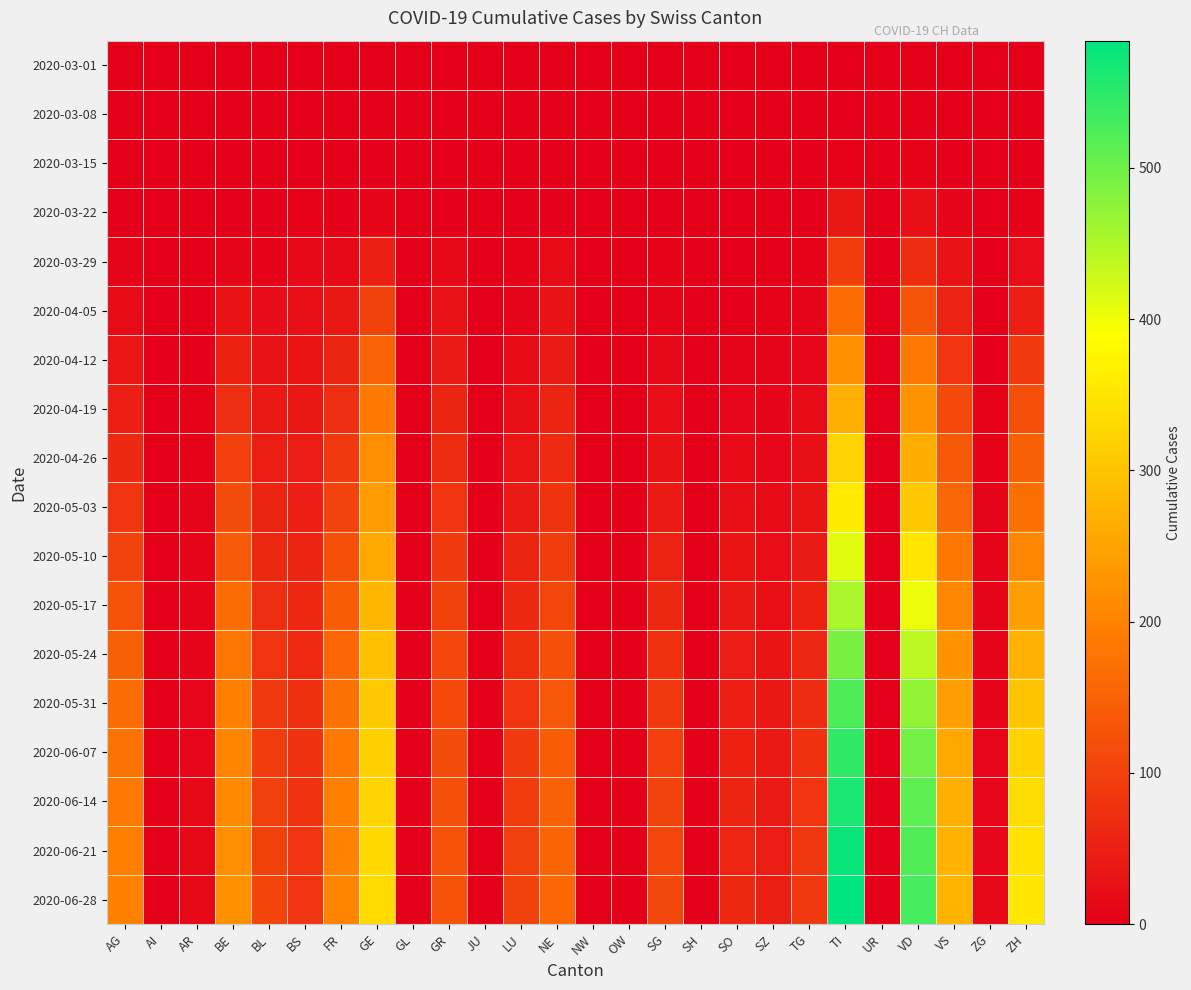

Reading left to right, extract all data points from this chart.

2020-03-01: AG=0	AI=0	AR=0	BE=0	BL=0	BS=0	FR=0	GE=1	GL=0	GR=0	JU=0	LU=0	NE=0	NW=0	OW=0	SG=0	SH=0	SO=0	SZ=0	TG=0	TI=0	UR=0	VD=0	VS=0	ZG=0	ZH=0
2020-03-08: AG=0	AI=0	AR=0	BE=0	BL=1	BS=0	FR=0	GE=0	GL=0	GR=0	JU=0	LU=0	NE=0	NW=0	OW=0	SG=0	SH=0	SO=0	SZ=0	TG=0	TI=0	UR=0	VD=0	VS=0	ZG=0	ZH=2
2020-03-15: AG=0	AI=0	AR=0	BE=0	BL=2	BS=0	FR=0	GE=4	GL=0	GR=0	JU=0	LU=0	NE=2	NW=0	OW=0	SG=0	SH=0	SO=0	SZ=0	TG=0	TI=6	UR=0	VD=6	VS=2	ZG=0	ZH=1
2020-03-22: AG=1	AI=0	AR=0	BE=0	BL=3	BS=5	FR=3	GE=10	GL=0	GR=4	JU=0	LU=1	NE=4	NW=0	OW=0	SG=0	SH=0	SO=0	SZ=0	TG=0	TI=37	UR=0	VD=24	VS=11	ZG=0	ZH=6
2020-03-29: AG=9	AI=0	AR=2	BE=10	BL=6	BS=15	FR=15	GE=48	GL=1	GR=15	JU=0	LU=6	NE=18	NW=0	OW=0	SG=5	SH=0	SO=2	SZ=2	TG=6	TI=93	UR=0	VD=69	VS=31	ZG=1	ZH=22
2020-04-05: AG=18	AI=0	AR=3	BE=28	BL=19	BS=24	FR=37	GE=102	GL=2	GR=30	JU=0	LU=9	NE=30	NW=0	OW=0	SG=9	SH=1	SO=3	SZ=5	TG=7	TI=165	UR=1	VD=128	VS=53	ZG=2	ZH=48
2020-04-12: AG=35	AI=0	AR=4	BE=51	BL=30	BS=33	FR=56	GE=152	GL=2	GR=43	JU=0	LU=17	NE=42	NW=0	OW=0	SG=15	SH=2	SO=8	SZ=8	TG=12	TI=221	UR=1	VD=186	VS=81	ZG=4	ZH=89
2020-04-19: AG=50	AI=0	AR=5	BE=72	BL=39	BS=38	FR=72	GE=185	GL=2	GR=56	JU=0	LU=25	NE=56	NW=0	OW=0	SG=22	SH=2	SO=13	SZ=10	TG=18	TI=268	UR=1	VD=228	VS=113	ZG=5	ZH=120
2020-04-26: AG=66	AI=0	AR=6	BE=98	BL=47	BS=44	FR=88	GE=216	GL=2	GR=69	JU=0	LU=35	NE=67	NW=0	OW=0	SG=31	SH=2	SO=18	SZ=13	TG=26	TI=322	UR=1	VD=266	VS=138	ZG=6	ZH=148
2020-05-03: AG=82	AI=0	AR=7	BE=118	BL=55	BS=49	FR=103	GE=238	GL=2	GR=80	JU=0	LU=43	NE=79	NW=0	OW=0	SG=42	SH=2	SO=25	SZ=17	TG=33	TI=360	UR=1	VD=305	VS=157	ZG=7	ZH=172
2020-05-10: AG=104	AI=0	AR=8	BE=140	BL=63	BS=56	FR=122	GE=257	GL=2	GR=90	JU=0	LU=55	NE=94	NW=0	OW=0	SG=53	SH=2	SO=32	SZ=22	TG=42	TI=411	UR=1	VD=350	VS=183	ZG=8	ZH=207
2020-05-17: AG=127	AI=0	AR=9	BE=165	BL=72	BS=63	FR=143	GE=280	GL=2	GR=102	JU=0	LU=65	NE=109	NW=0	OW=0	SG=66	SH=2	SO=39	SZ=27	TG=52	TI=452	UR=1	VD=403	VS=207	ZG=9	ZH=242
2020-05-24: AG=148	AI=0	AR=10	BE=181	BL=80	BS=68	FR=158	GE=294	GL=2	GR=108	JU=0	LU=74	NE=122	NW=0	OW=0	SG=76	SH=2	SO=44	SZ=33	TG=61	TI=492	UR=1	VD=440	VS=226	ZG=10	ZH=271
2020-05-31: AG=165	AI=0	AR=12	BE=195	BL=88	BS=73	FR=175	GE=307	GL=2	GR=113	JU=0	LU=82	NE=134	NW=0	OW=0	SG=88	SH=3	SO=48	SZ=37	TG=70	TI=523	UR=1	VD=472	VS=244	ZG=11	ZH=300
2020-06-07: AG=177	AI=0	AR=13	BE=204	BL=94	BS=76	FR=186	GE=318	GL=2	GR=118	JU=0	LU=89	NE=143	NW=0	OW=0	SG=97	SH=3	SO=52	SZ=40	TG=76	TI=547	UR=1	VD=494	VS=258	ZG=12	ZH=320
2020-06-14: AG=187	AI=0	AR=14	BE=212	BL=99	BS=79	FR=194	GE=326	GL=2	GR=121	JU=0	LU=95	NE=150	NW=0	OW=0	SG=104	SH=3	SO=56	SZ=43	TG=81	TI=563	UR=1	VD=511	VS=268	ZG=13	ZH=336
2020-06-21: AG=193	AI=0	AR=15	BE=217	BL=102	BS=80	FR=199	GE=331	GL=2	GR=124	JU=0	LU=99	NE=155	NW=0	OW=0	SG=108	SH=3	SO=59	SZ=45	TG=84	TI=575	UR=1	VD=521	VS=273	ZG=13	ZH=346
2020-06-28: AG=197	AI=0	AR=15	BE=220	BL=105	BS=82	FR=203	GE=334	GL=2	GR=127	JU=0	LU=101	NE=158	NW=0	OW=0	SG=111	SH=3	SO=62	SZ=47	TG=87	TI=584	UR=1	VD=530	VS=278	ZG=14	ZH=353